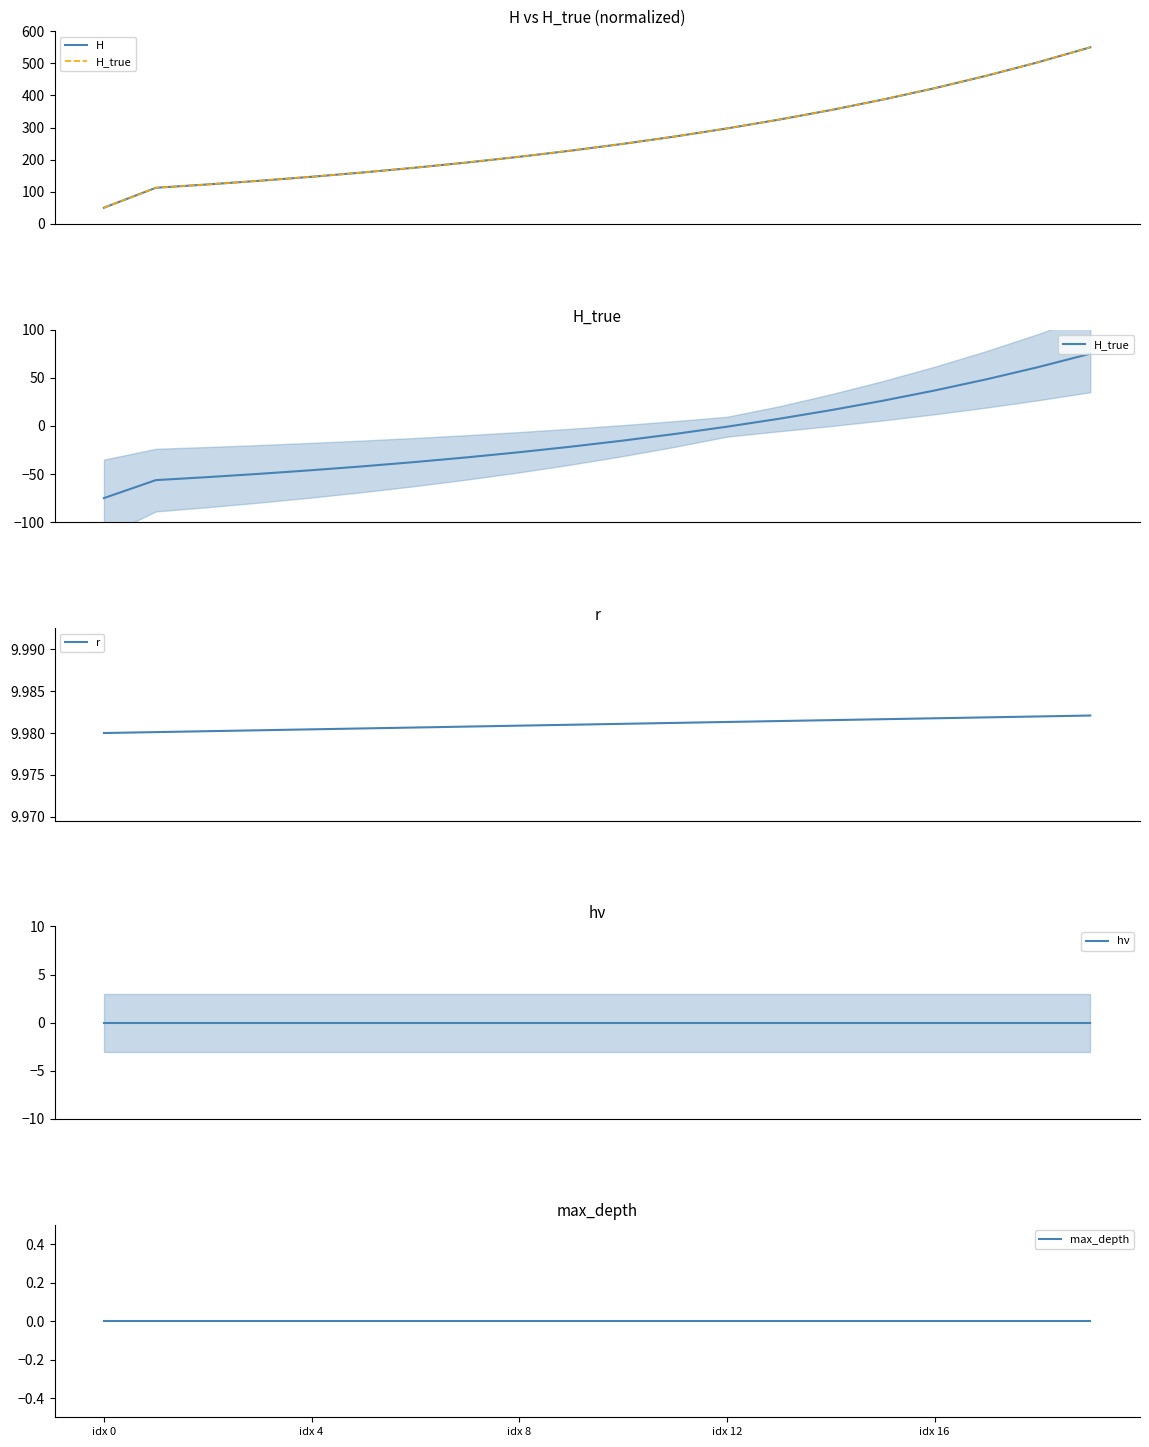

At which label is r closest to 9?

idx 0